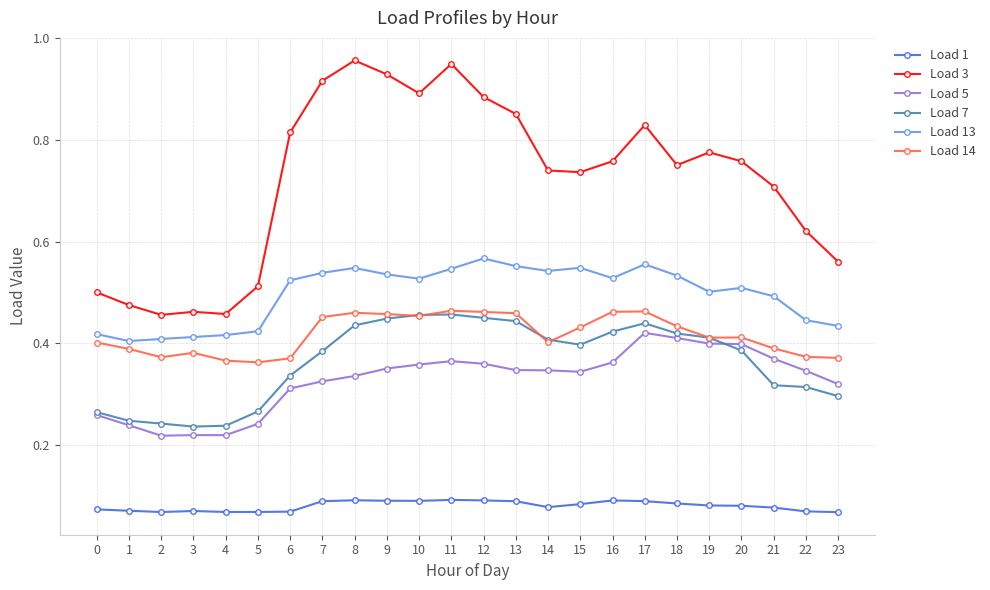

Is this an area chart (filled region under the line)?

No